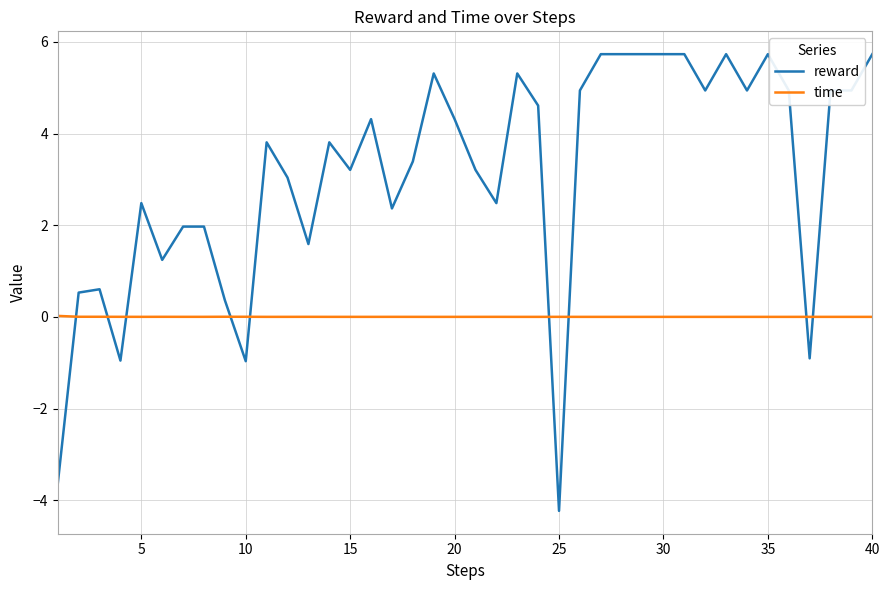

True or false: time and reward intersect in this chart.

True